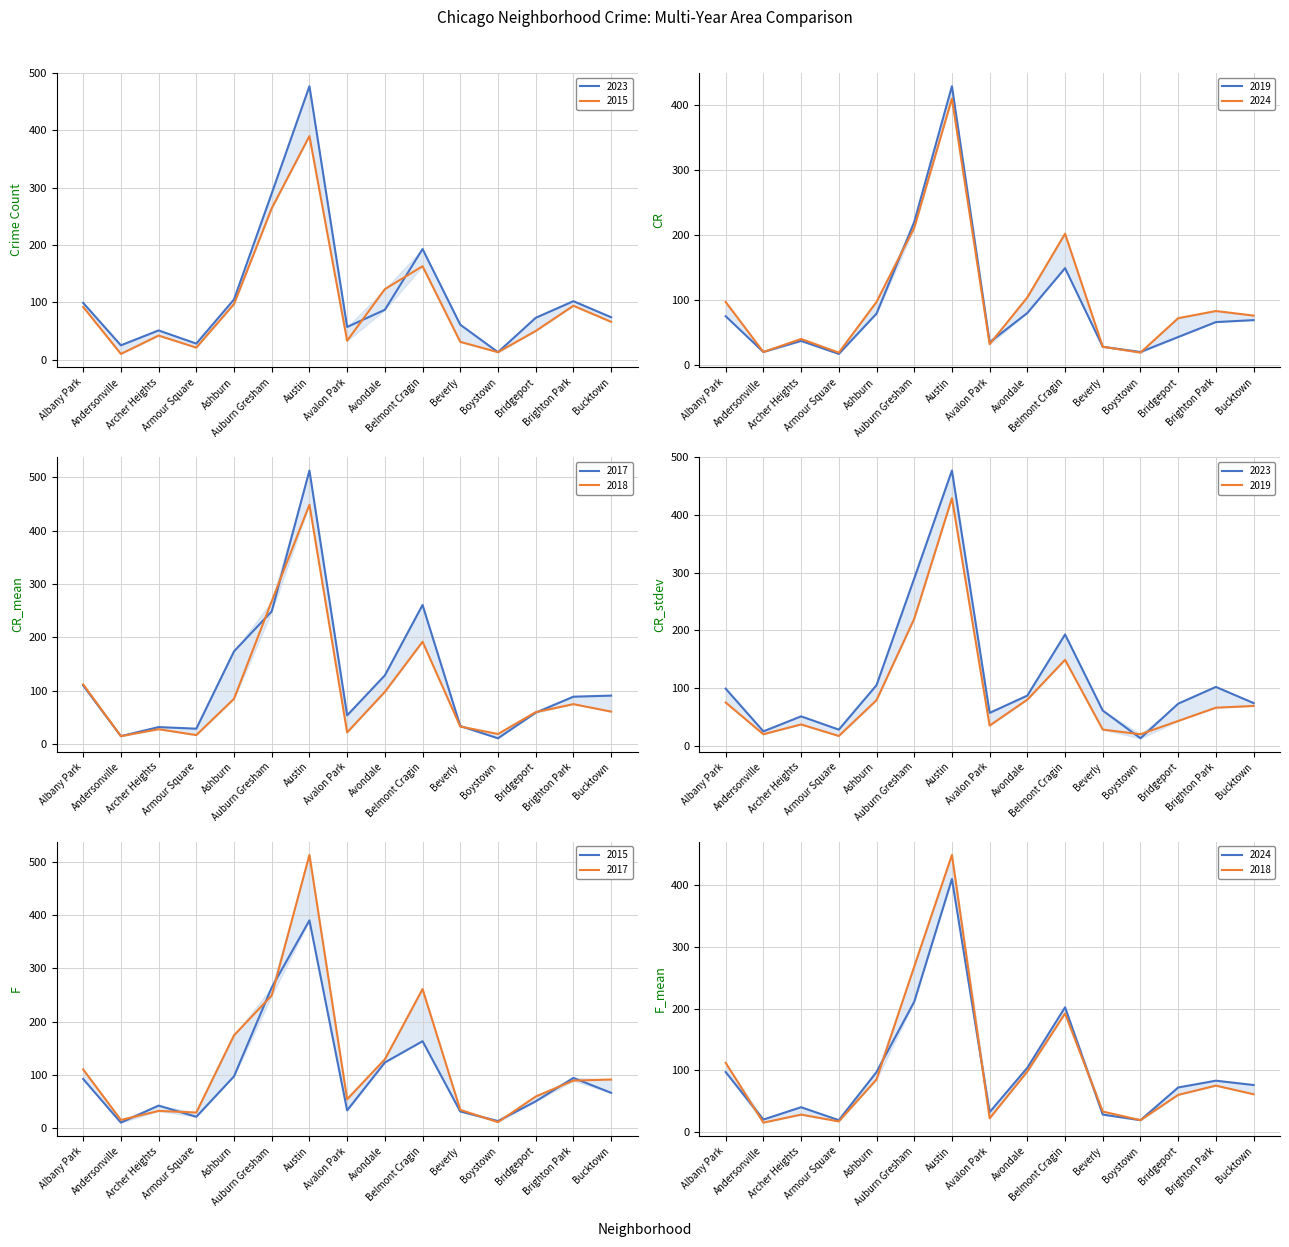

Is it true that 2019 equals 220 at Auburn Gresham?

True